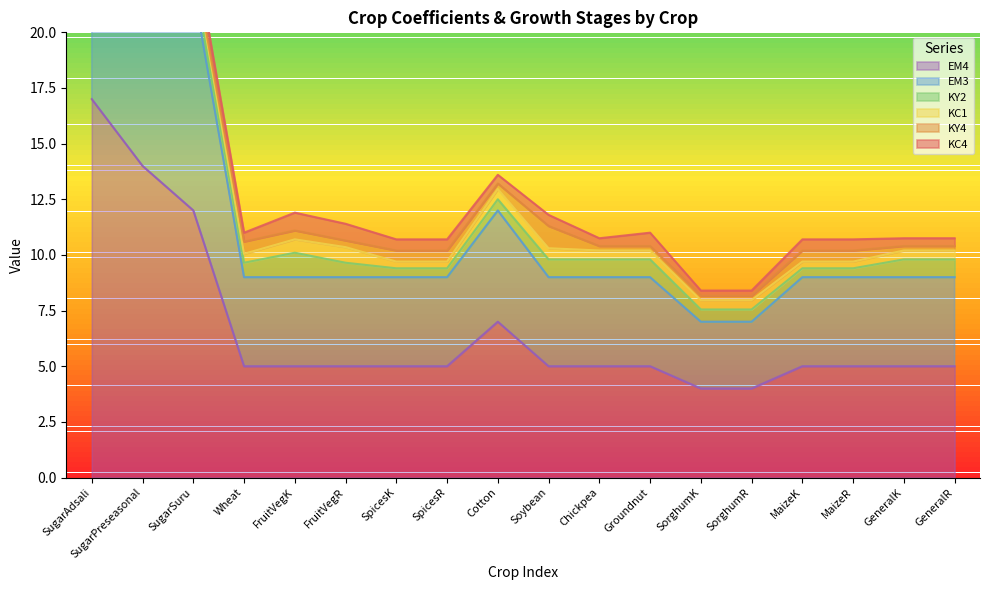

True or false: EM4 and KY2 intersect in this chart.

False